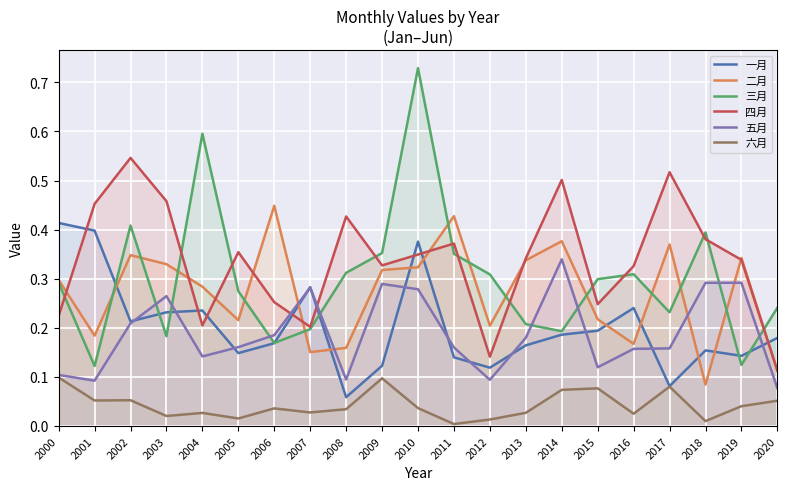

True or false: 三月 and 六月 cross at least once.

False